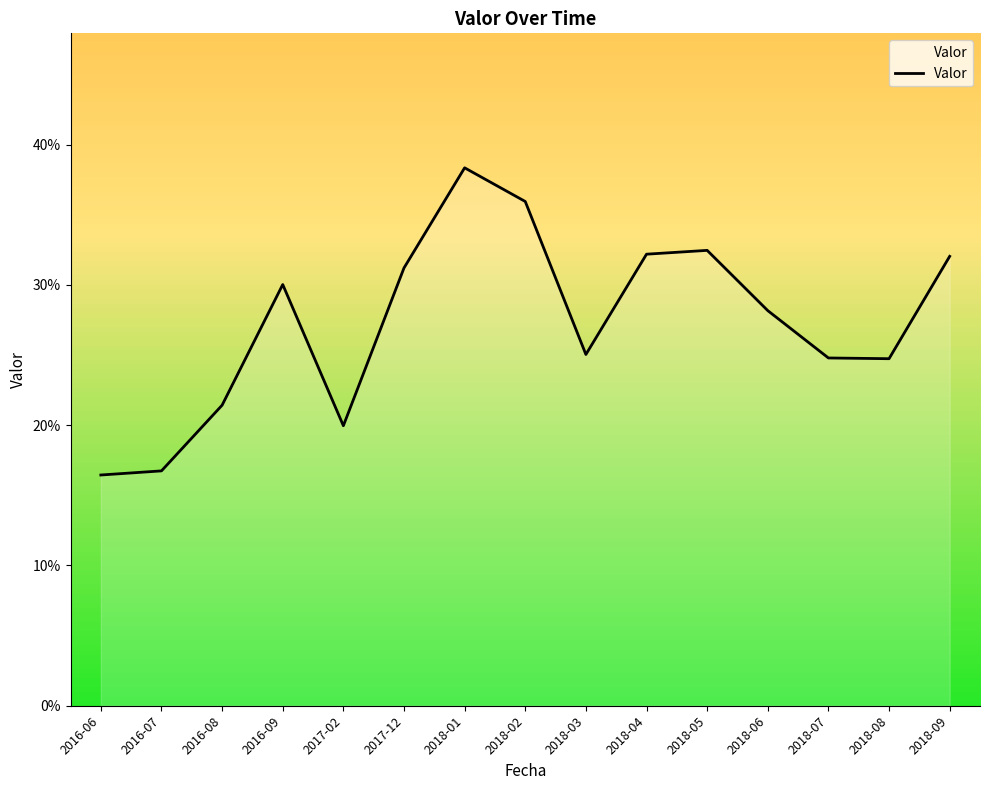

What is the sum of the values at 2018-04 and 2017-12?

0.6